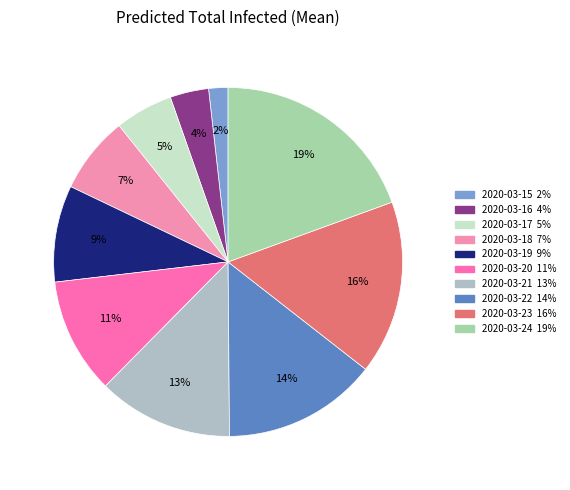

To the nearest percent, what percentage of the pie is 2020-03-18?

7%